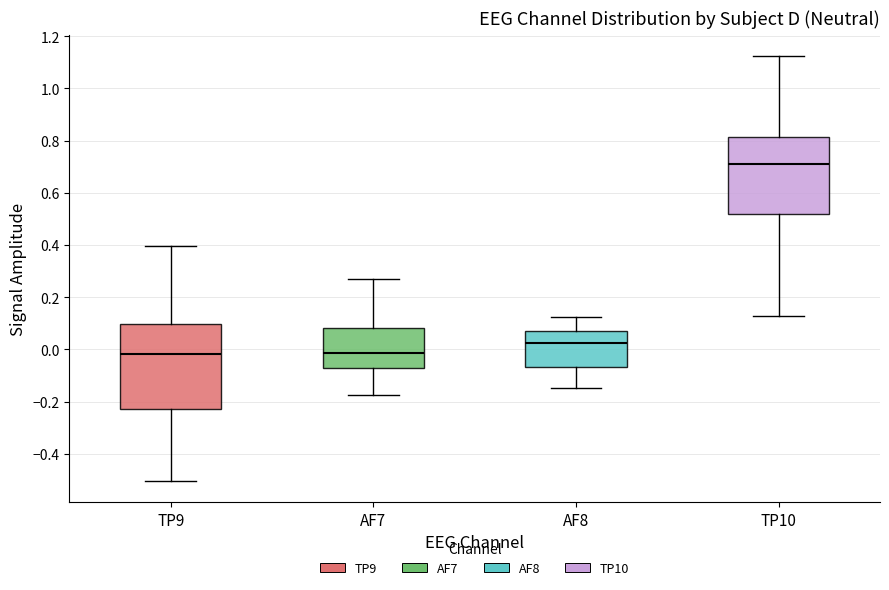

Reading left to right, transcribe this box plot: for each box, give where its median line is, the range the box spans, and where its two whiskers end, as read against the y-axis. The values are not printed on the chart, so give them approximately, as read against the axis.

TP9: median -0.02, box -0.24 to 0.10, whiskers -0.50 to 0.40
AF7: median -0.02, box -0.08 to 0.08, whiskers -0.18 to 0.26
AF8: median 0.02, box -0.06 to 0.08, whiskers -0.14 to 0.12
TP10: median 0.72, box 0.52 to 0.82, whiskers 0.12 to 1.12